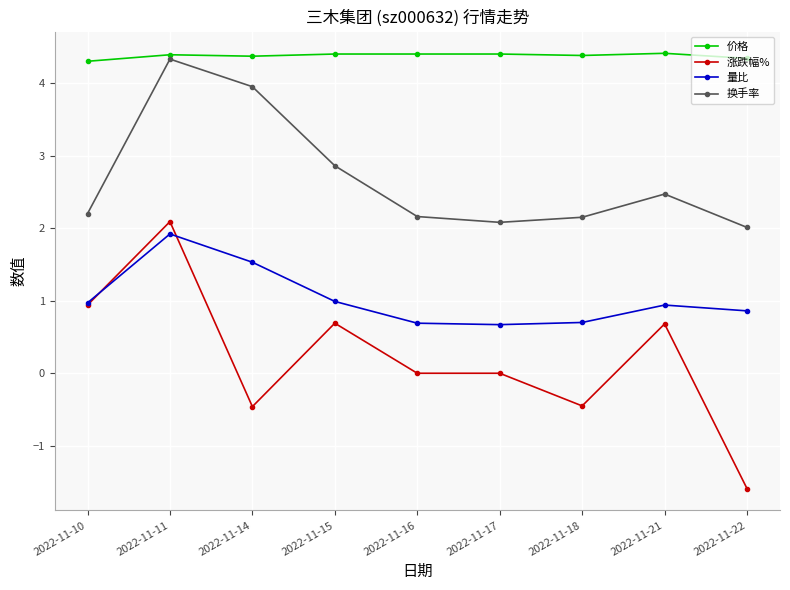

Is the value of 量比 at 2022-11-15 greater than the value of 涨跌幅% at 2022-11-18?

Yes